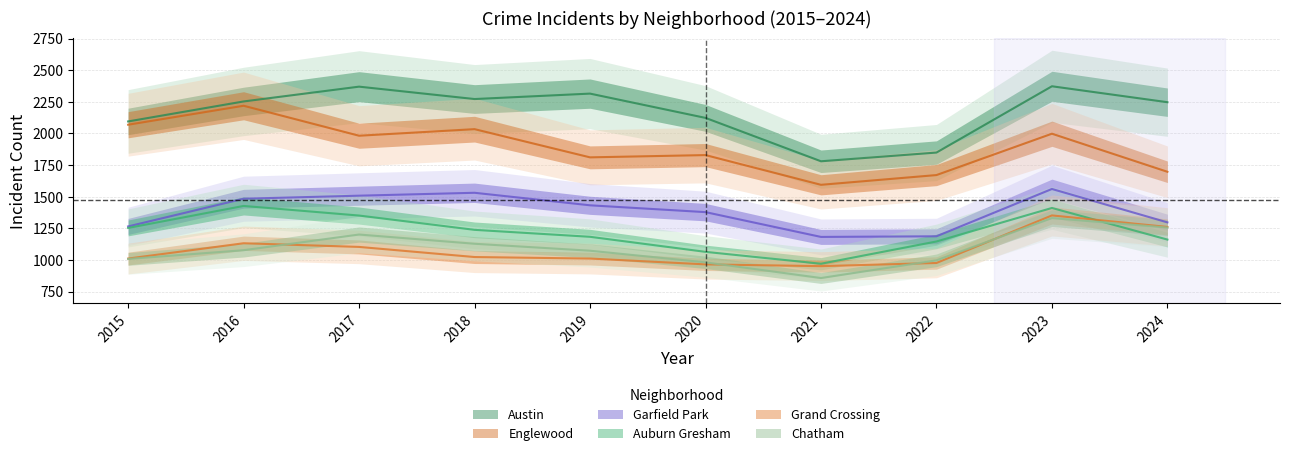

True or false: Chatham and Austin intersect in this chart.

False